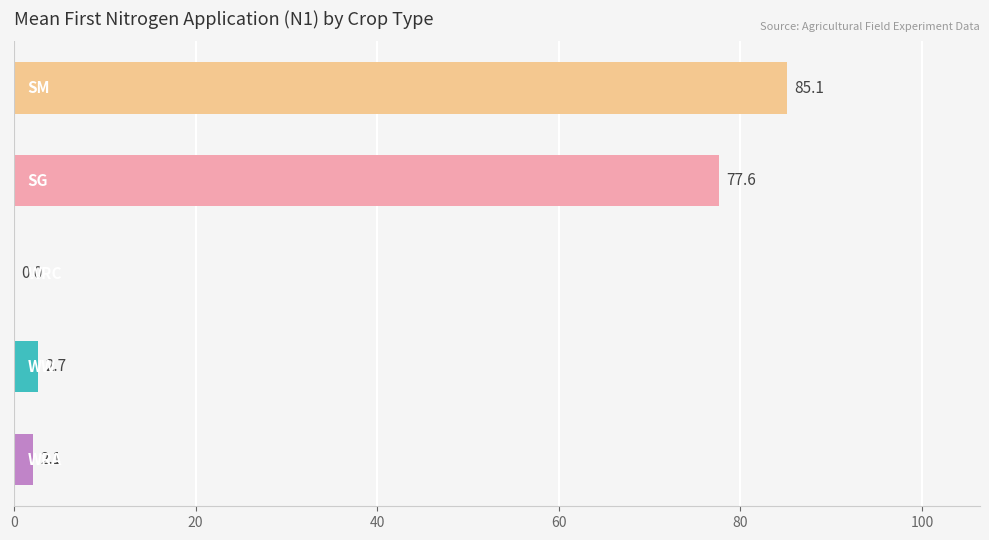

What is the greatest value displayed?

85.1